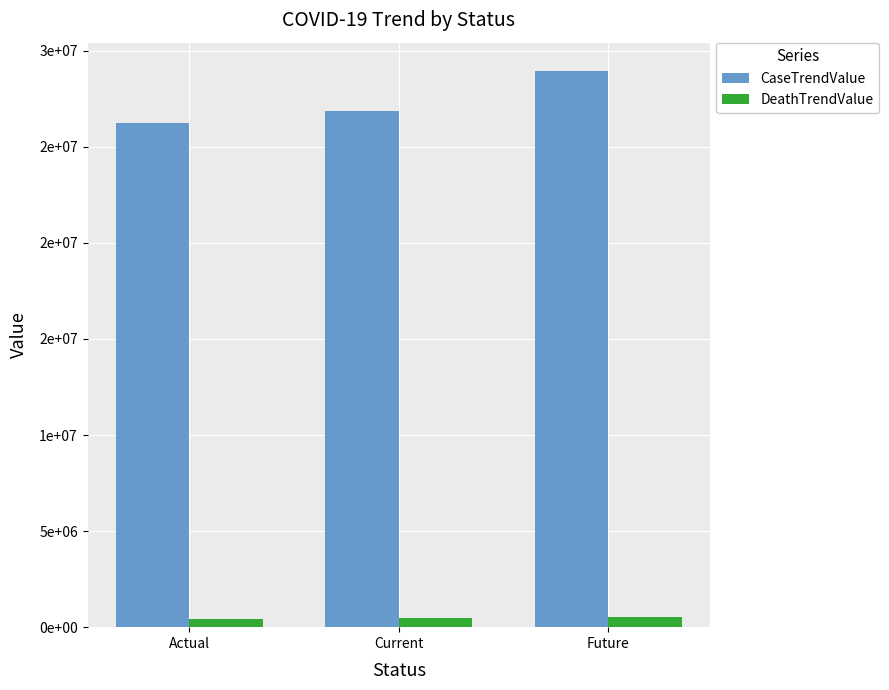

What is the difference between the second highest and minimum values in the DeathTrendValue series?

17756